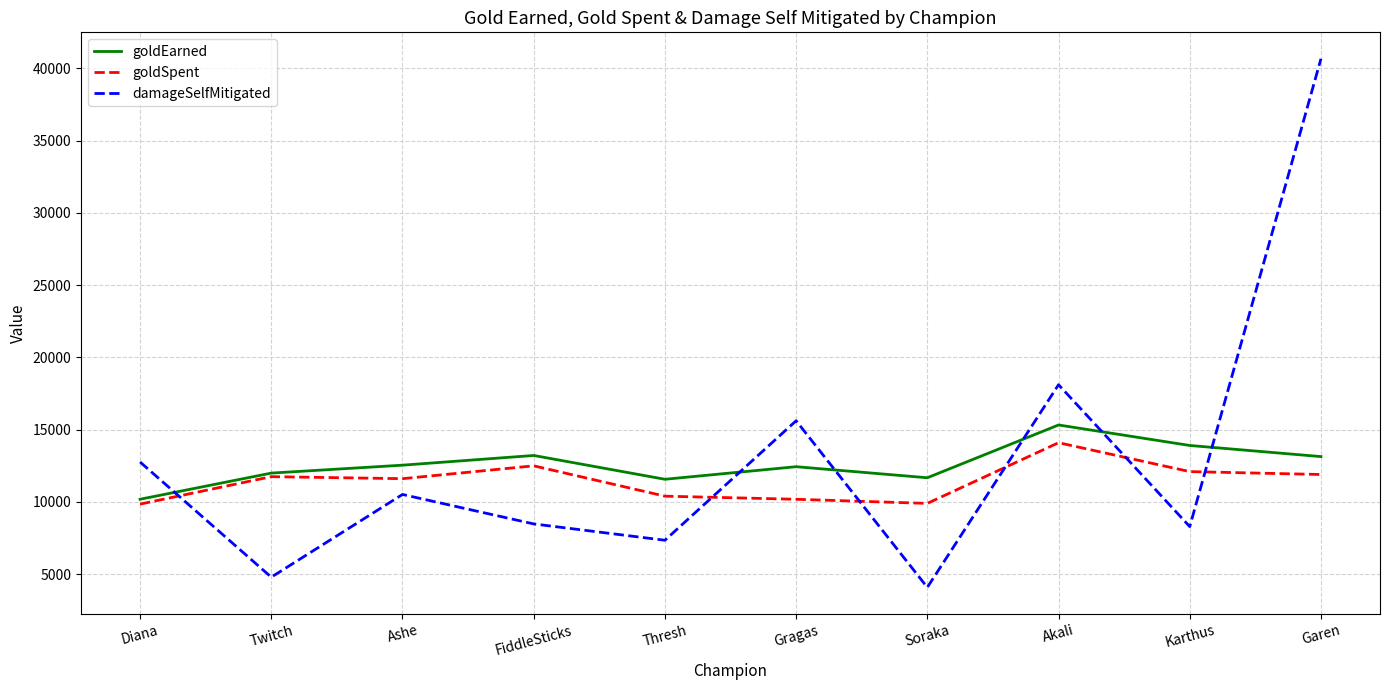

Rank the series by their maximum value, from highest to lowest.

damageSelfMitigated, goldEarned, goldSpent